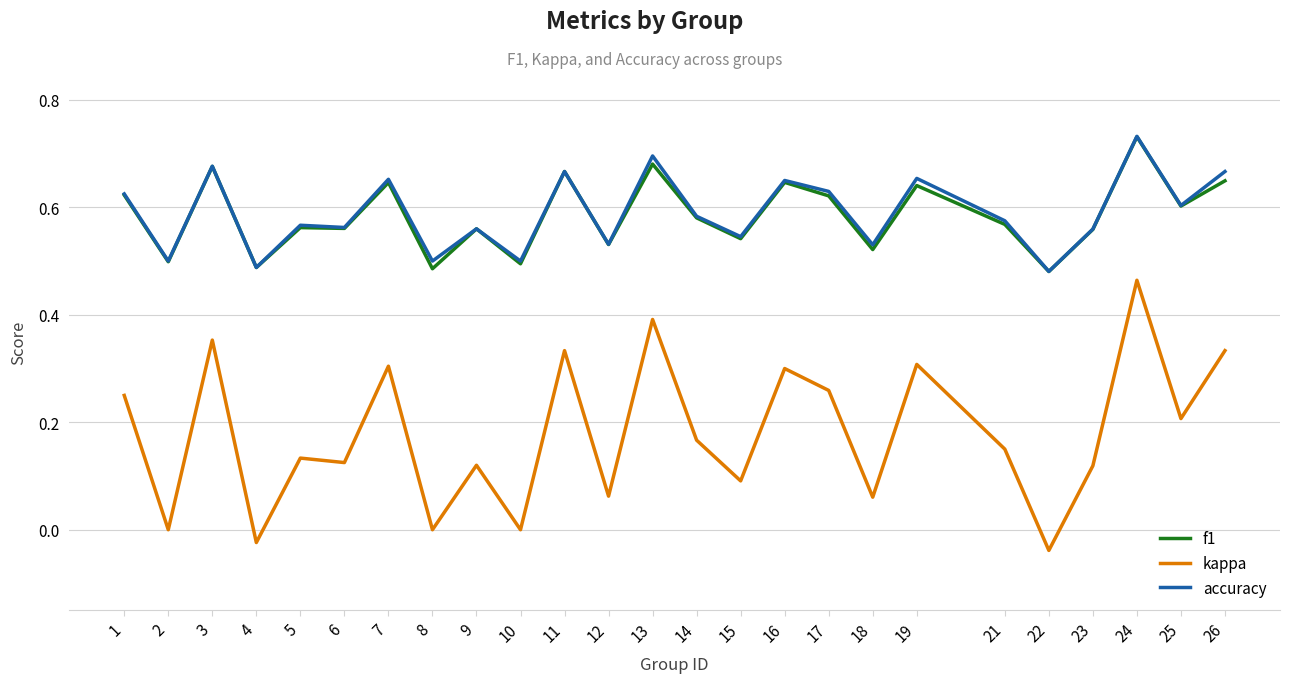

How many distinct data groups are displayed?

3